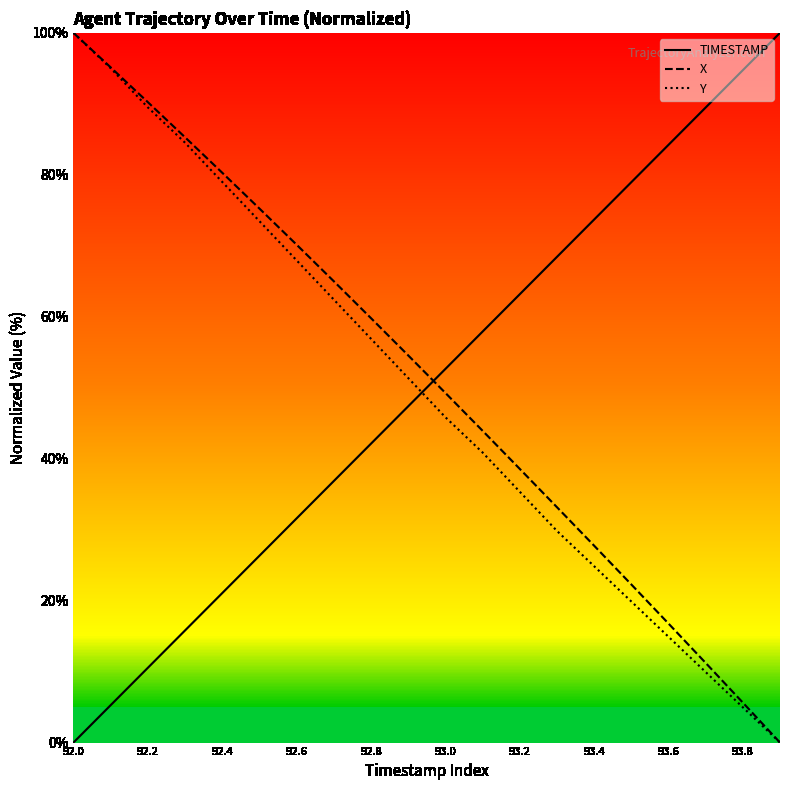

What is the maximum value for Y?

100.0